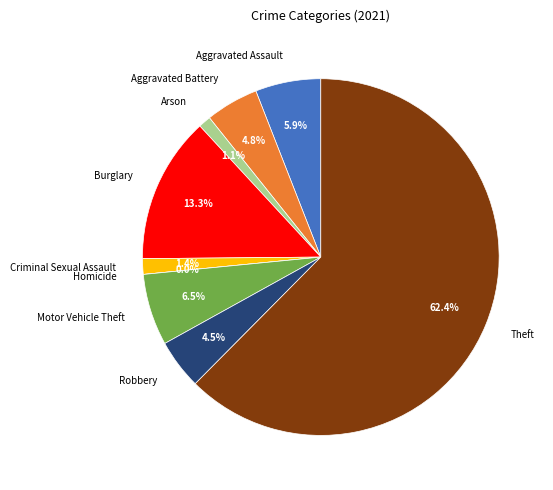

The Burglary slice represents 13% of the pie. True or false?

True